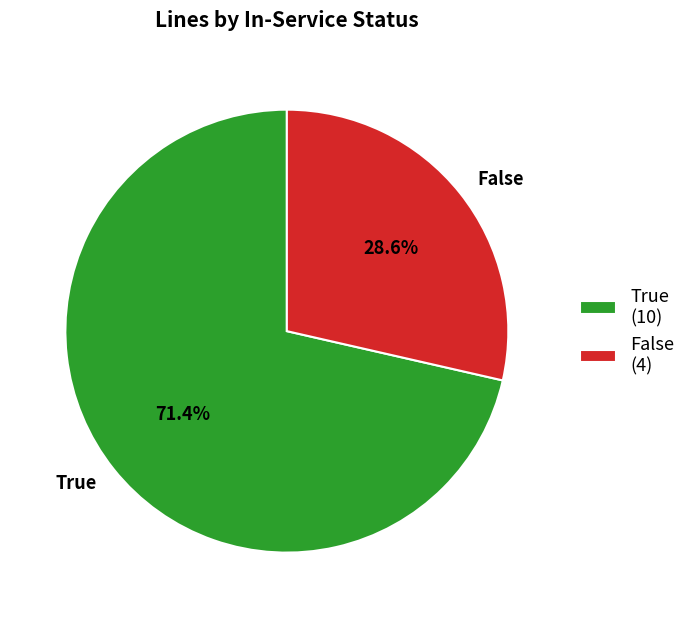

True or false: False accounts for 38% of the total.

False